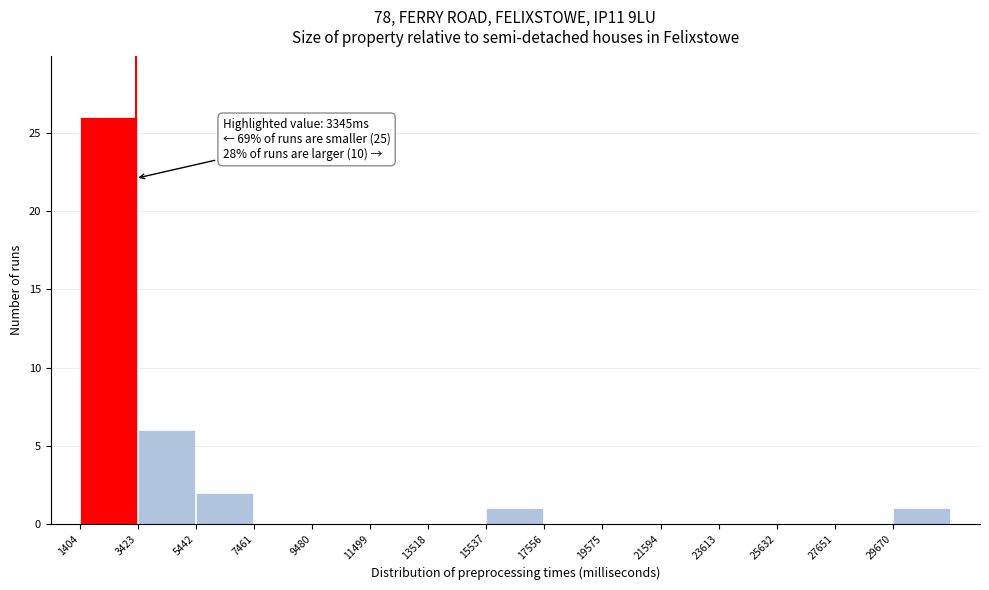

Which range on the x-axis has the tallest bar?

1500 to 3500